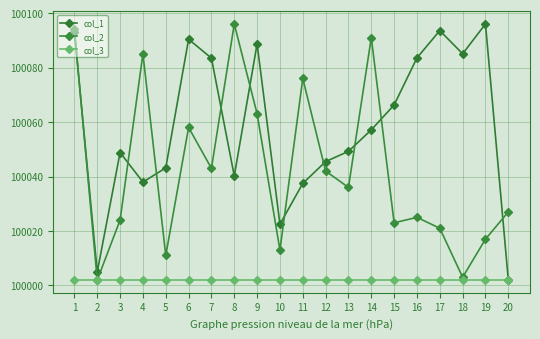

At which label does col_2 reach its minimum?

2